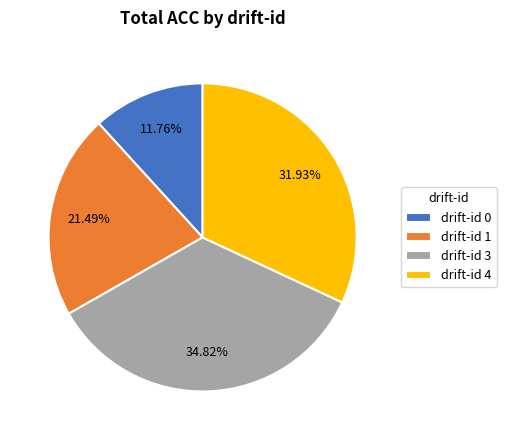

Combined, do drift-id 1 and drift-id 4 account for over 50%?

Yes